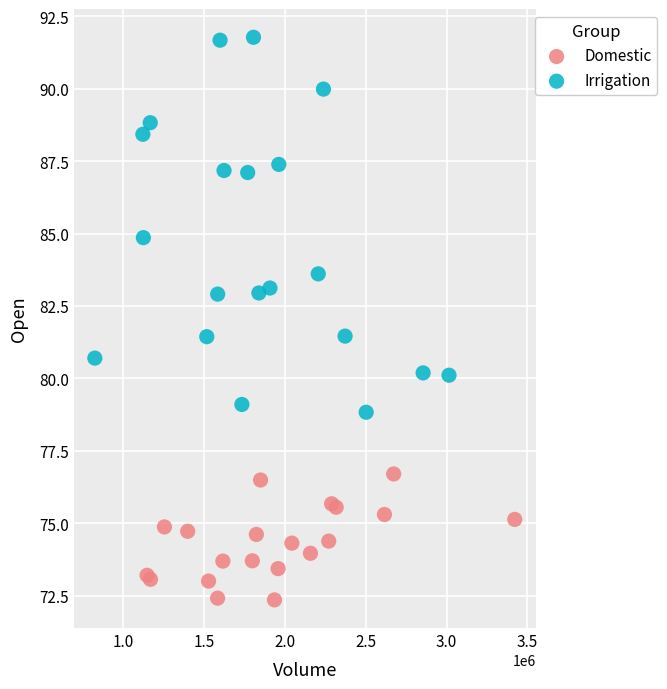

Which series contains the lowest Y value?

Domestic